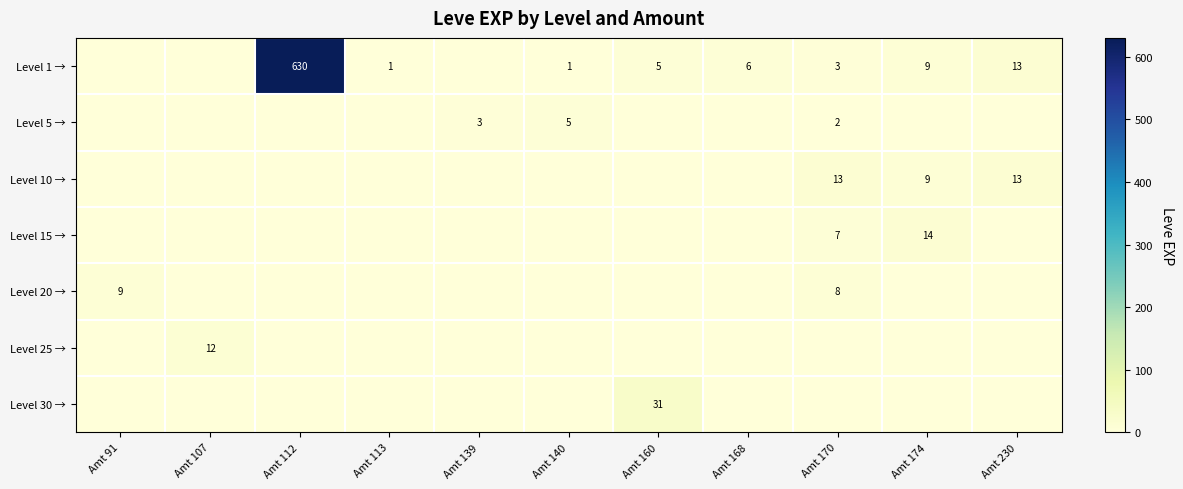

The Level 25 → series shows 12 at Amt 107. True or false?

True